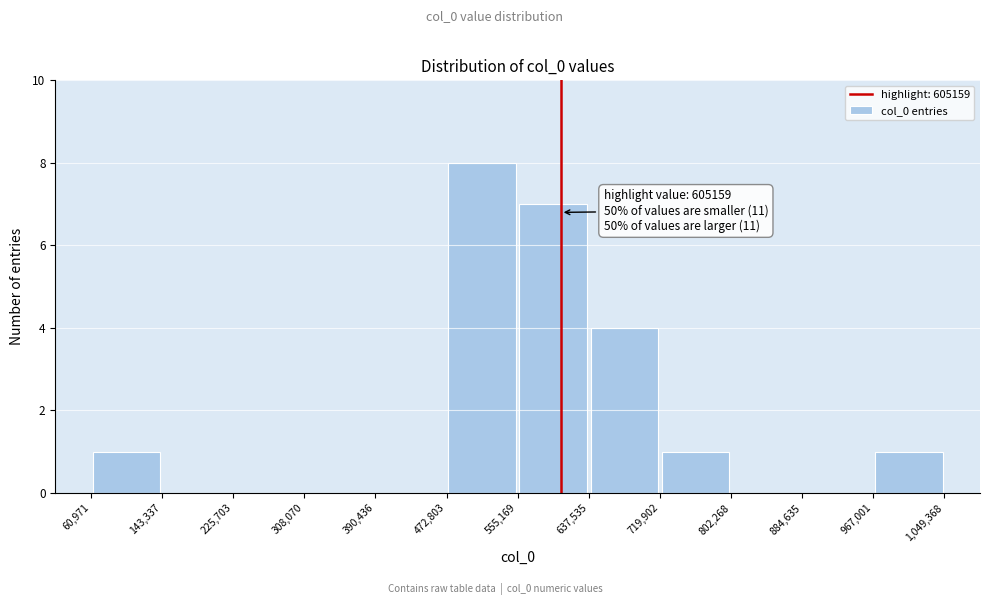

Which range on the x-axis has the tallest bar?

472,803 to 555,169